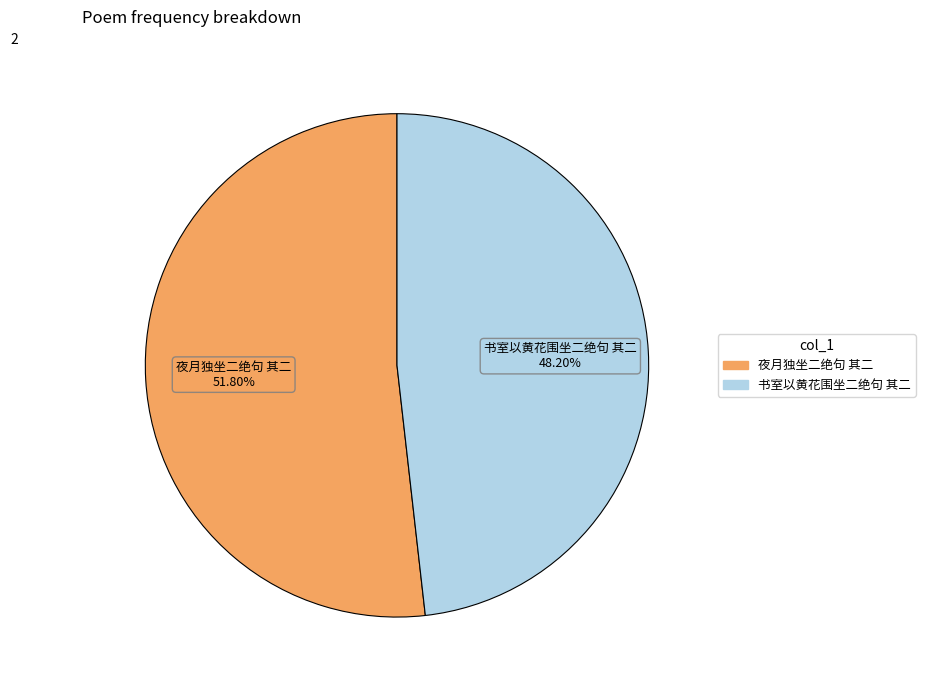

To the nearest percent, what is the combined percentage of 夜月独坐二绝句 其二 and 书室以黄花围坐二绝句 其二?

100%